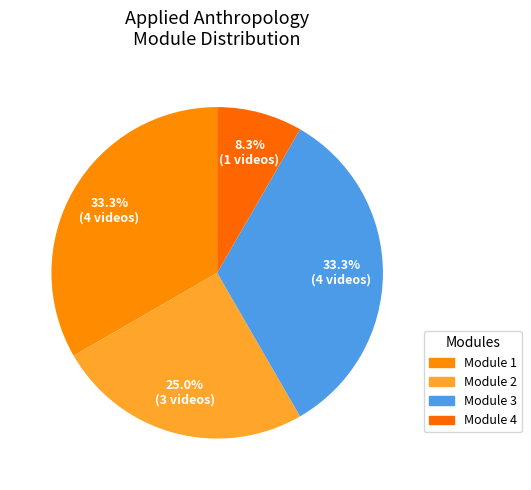

How many segments does this pie chart have?

4